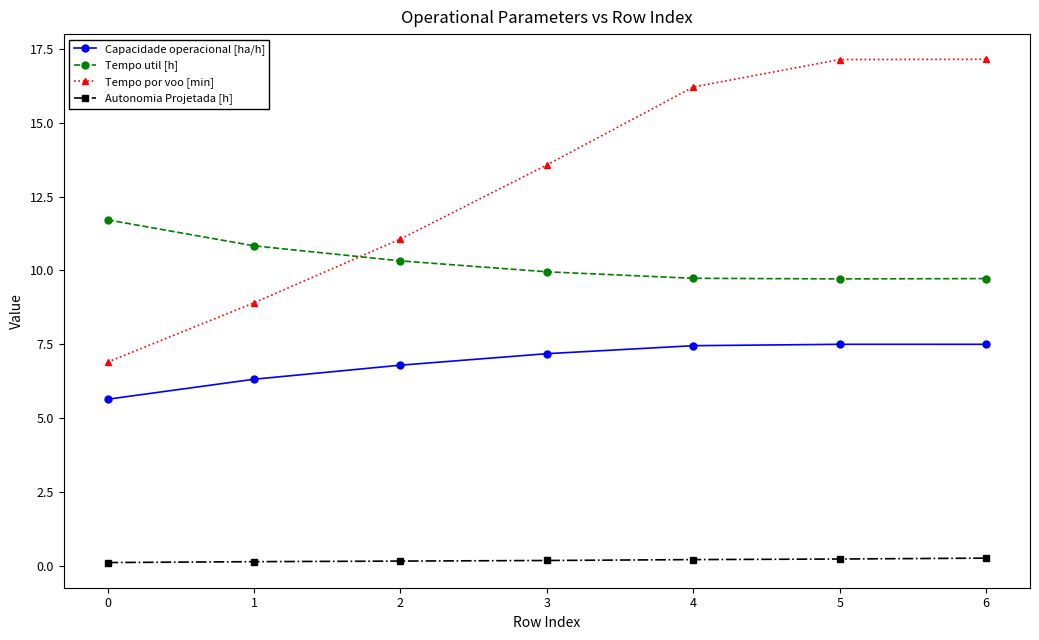

What is the lowest value of the Tempo util [h] series?

9.7